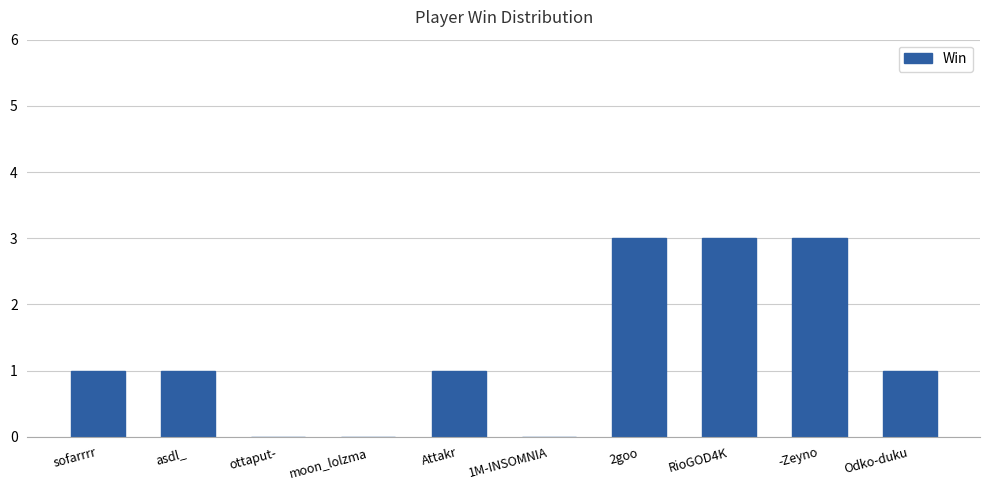

What is the change in value from 1M-INSOMNIA to -Zeyno?

+3